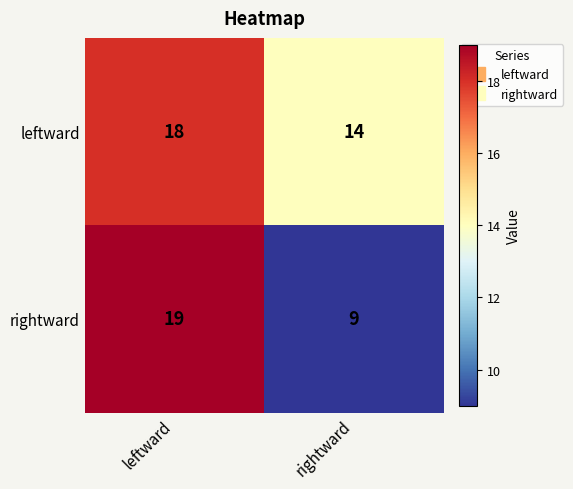

Which series has the largest range (max minus min)?

rightward